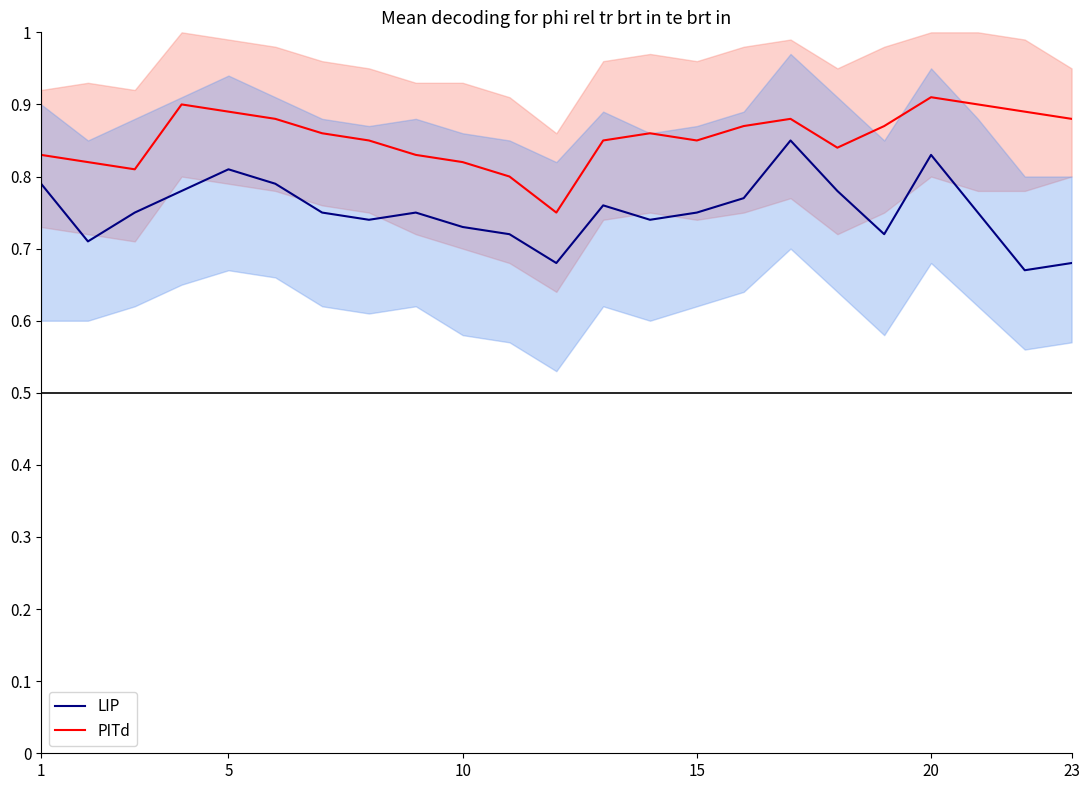

The value of LIP at 20 is 0.2. True or false?

False